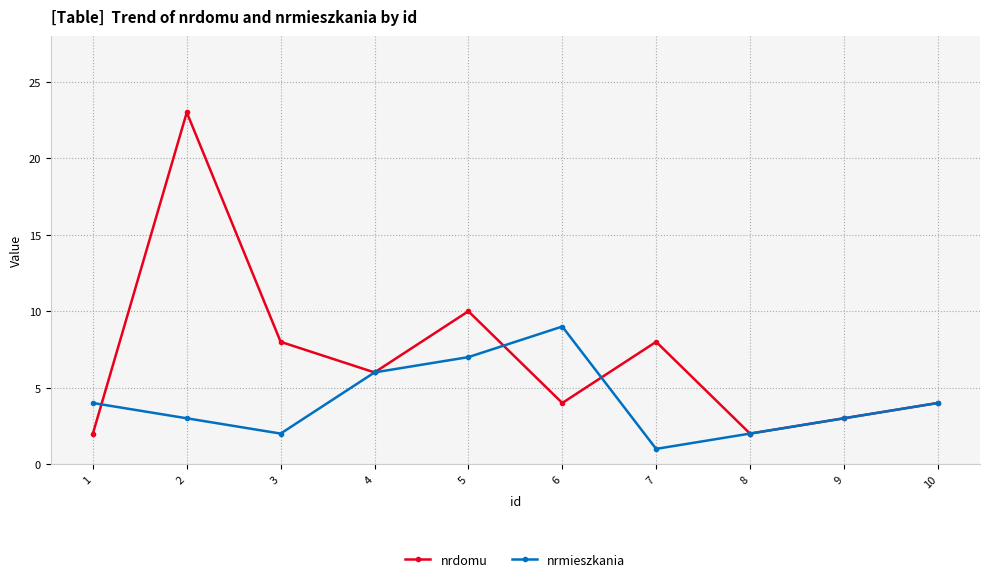

How many data points in nrmieszkania are less than 4?

5